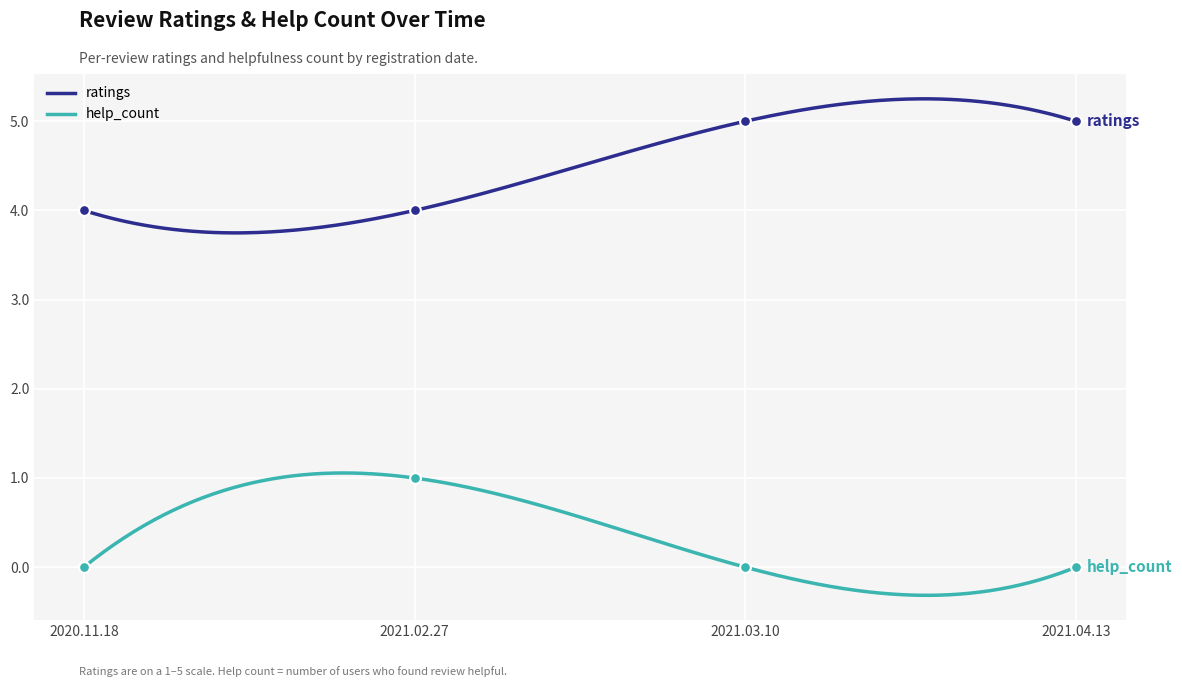

What are all the series names shown in the legend?

ratings, help_count